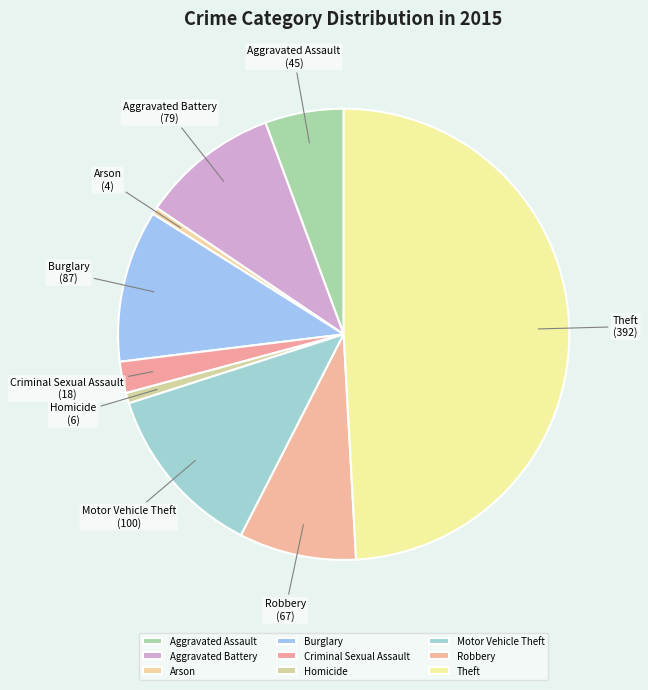

Is it true that Arson is 7% of the pie?

False